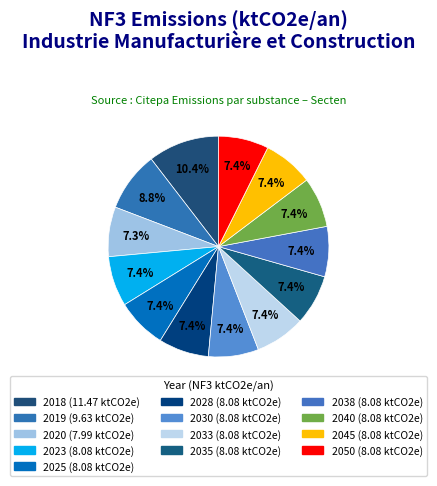

Is the sum of 2040 and 2033 greater than half?

No